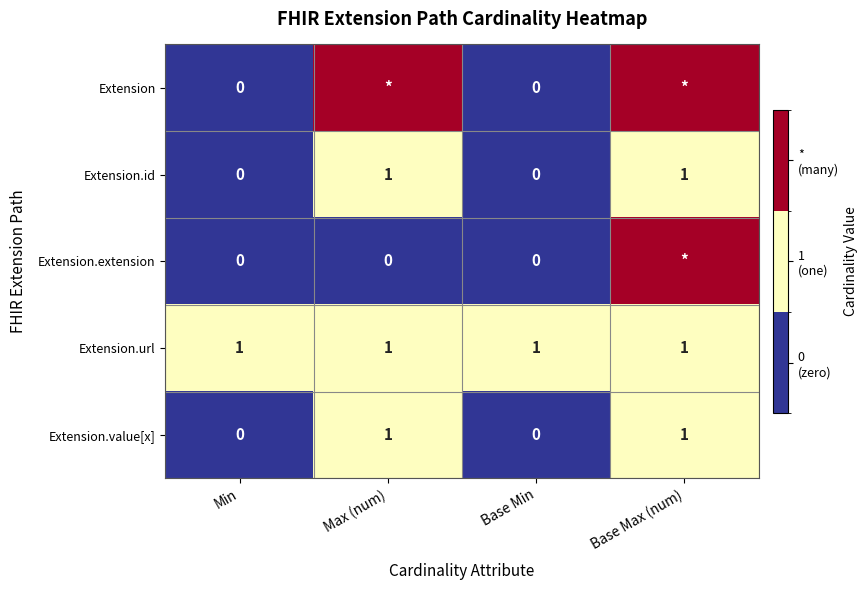

How many data points does each series have?

4